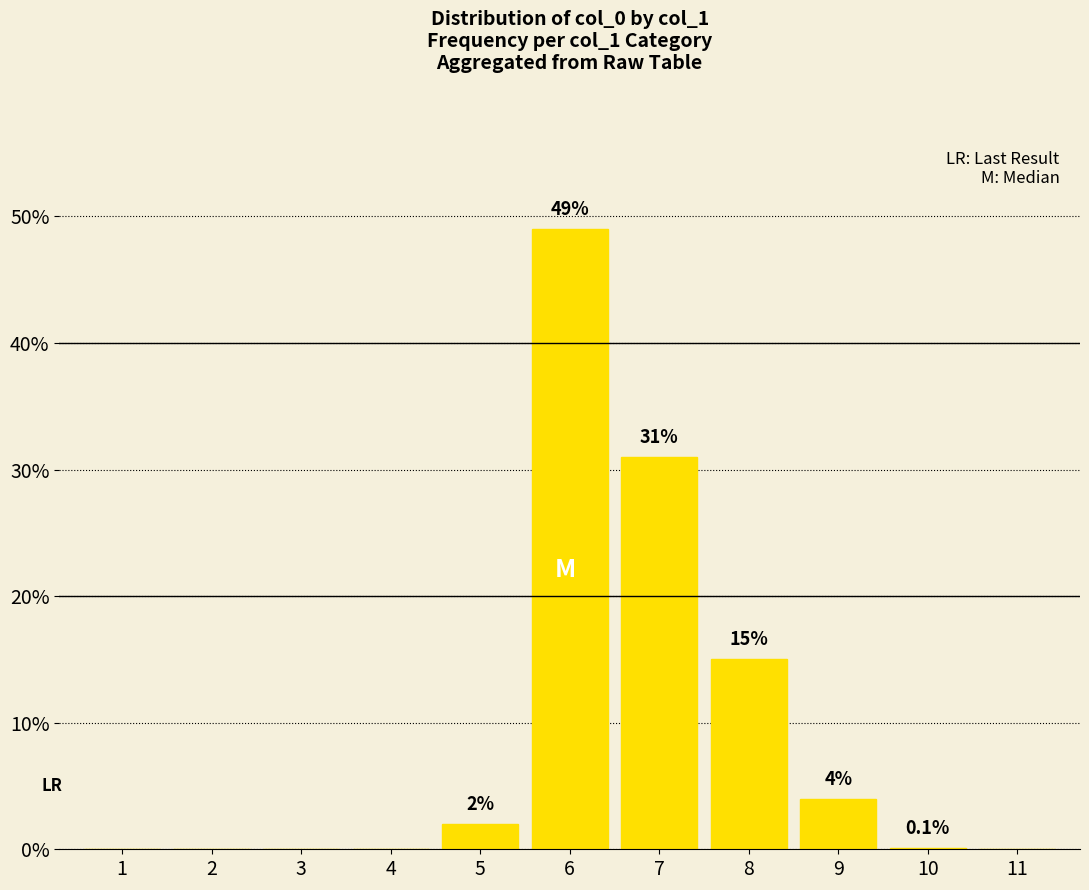

What is the average value?

9.2